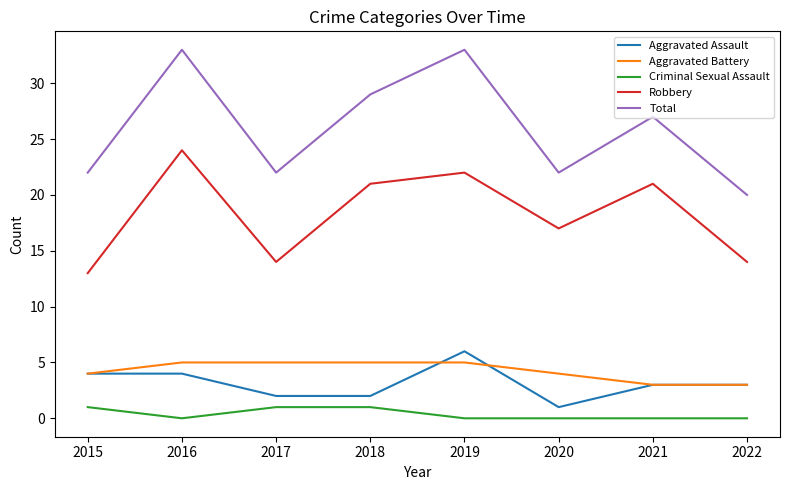

What is the sum of the Aggravated Battery values at 2016 and 2022?

8